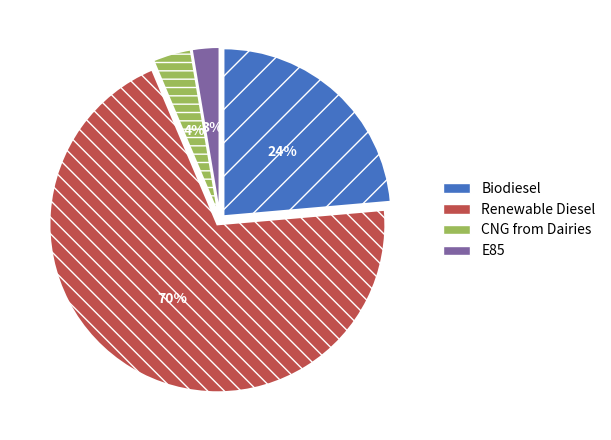

Is there a majority slice in this chart?

Yes